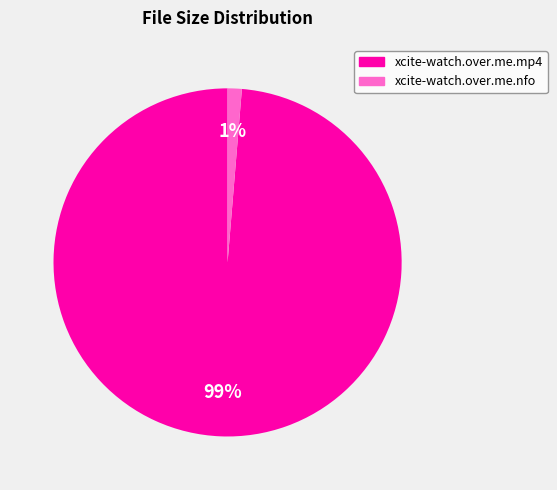

True or false: xcite-watch.over.me.nfo accounts for 1% of the total.

True